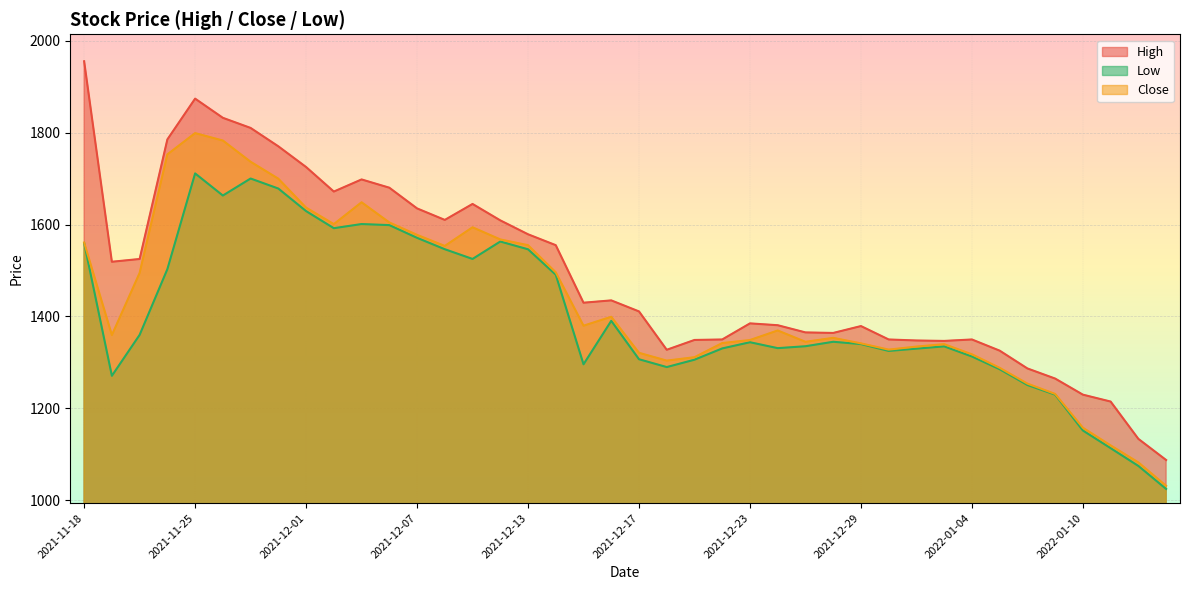

How many data points does each series have?

40